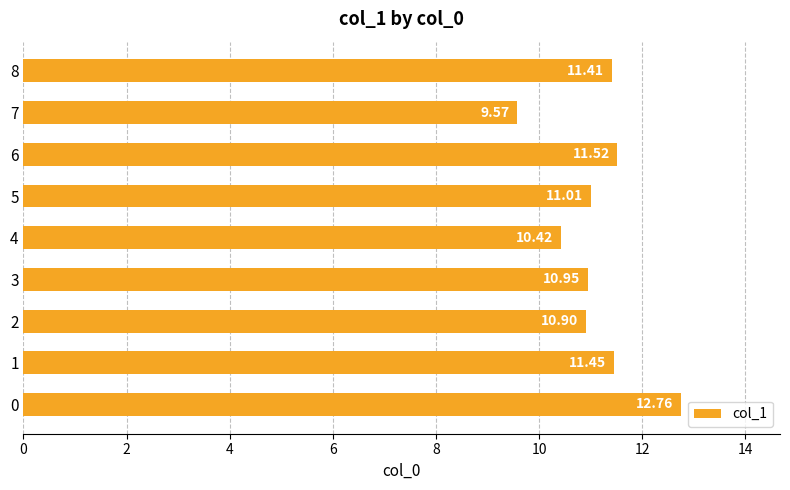

What is the change in value from 5 to 7?

-1.4